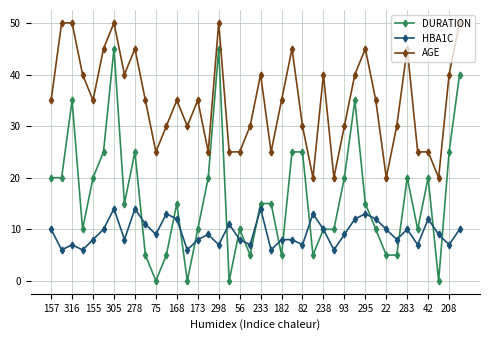

Reading left to right, list all the values displayed in this chart.

DURATION: 20	20	35	10	20	25	45	15	25	5	0	5	15	0	10	20	45	0	10	5	15	15	5	25	25	5	10	10	20	35	15	10	5	5	20	10	20	0	25	40
HBA1C: 10	6	7	6	8	10	14	8	14	11	9	13	12	6	8	9	7	11	8	7	14	6	8	8	7	13	10	6	9	12	13	12	10	8	10	7	12	9	7	10
AGE: 35	50	50	40	35	45	50	40	45	35	25	30	35	30	35	25	50	25	25	30	40	25	35	45	30	20	40	20	30	40	45	35	20	30	45	25	25	20	40	50